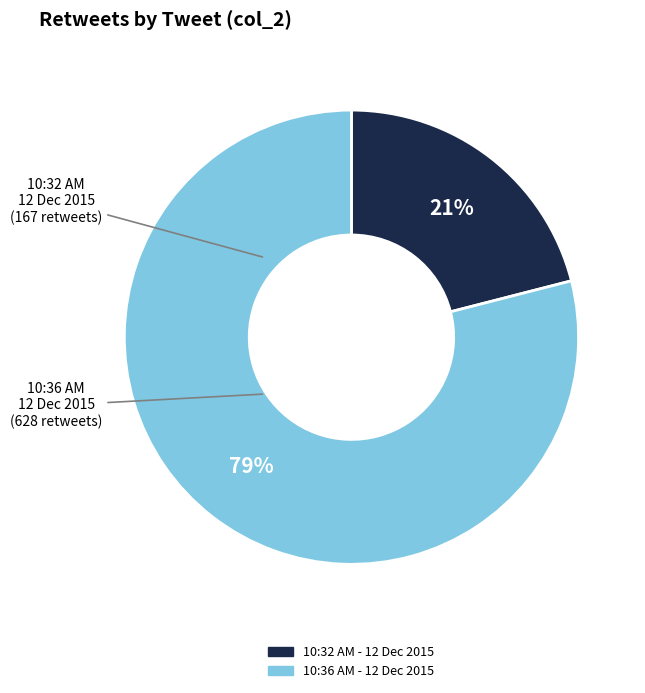

To the nearest percent, what is the combined percentage of 10:32 AM - 12 Dec 2015 and 10:36 AM - 12 Dec 2015?

100%